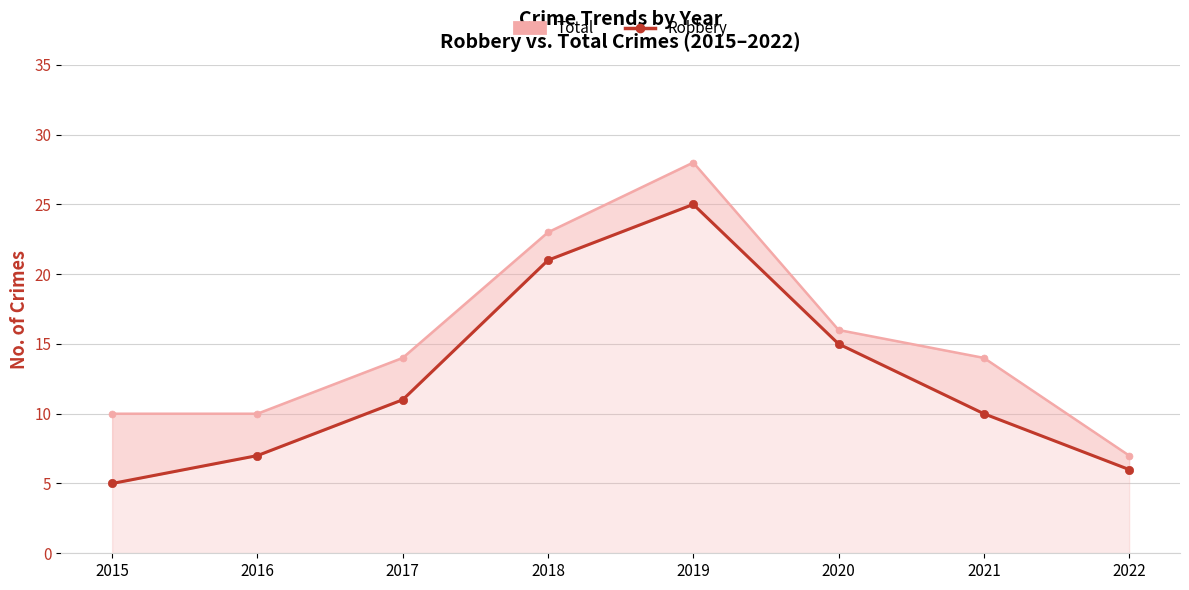

What is the average value of the Robbery series?

12